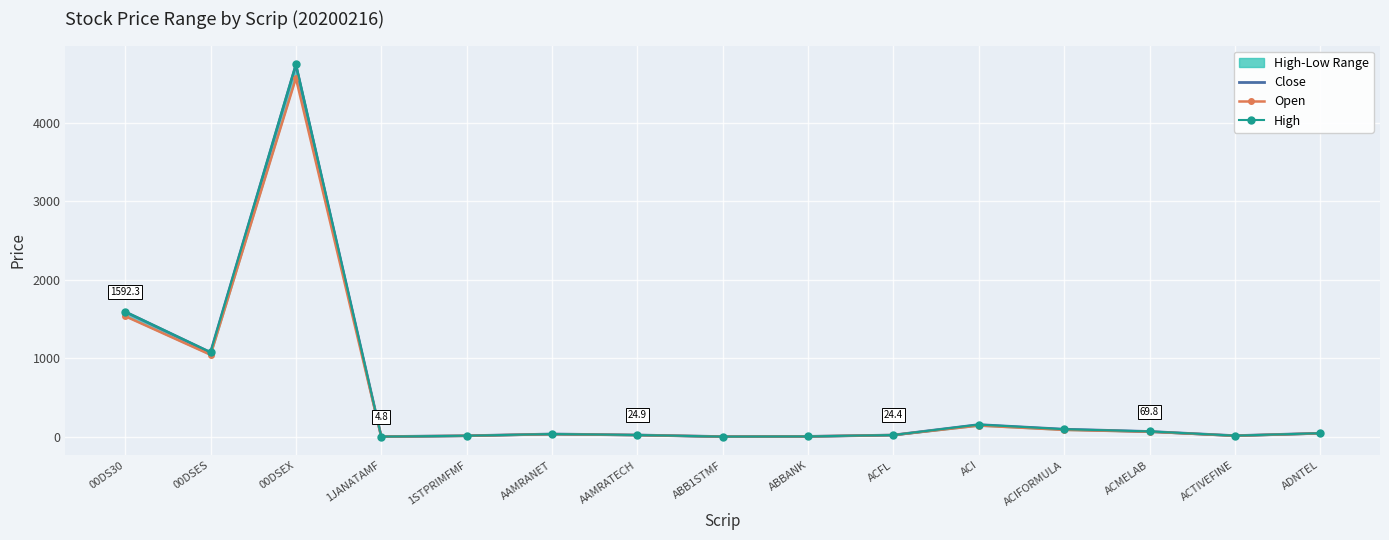

At which label is High closest to 2373?

00DS30